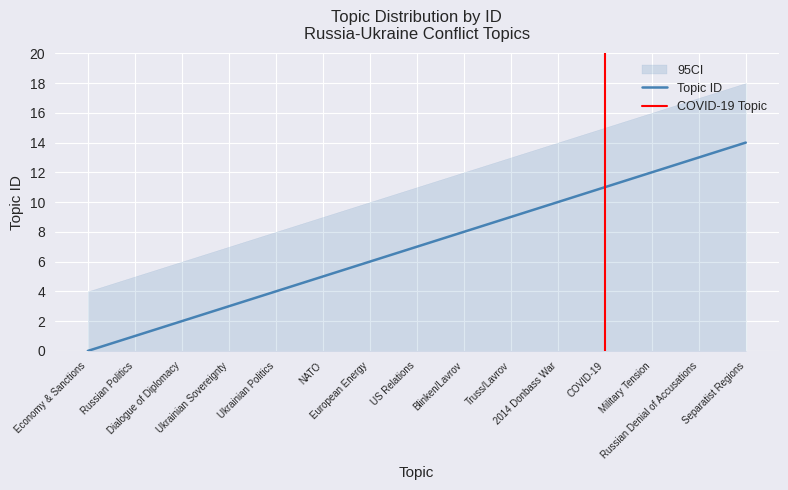

What is the difference between the second highest and minimum values?

13